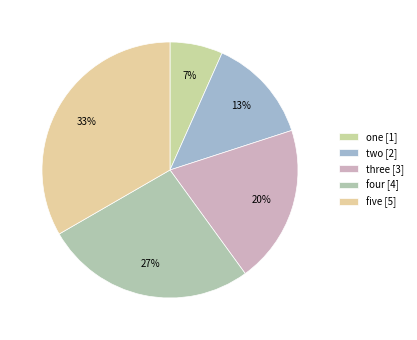

Is there any slice that represents more than half of the pie?

No